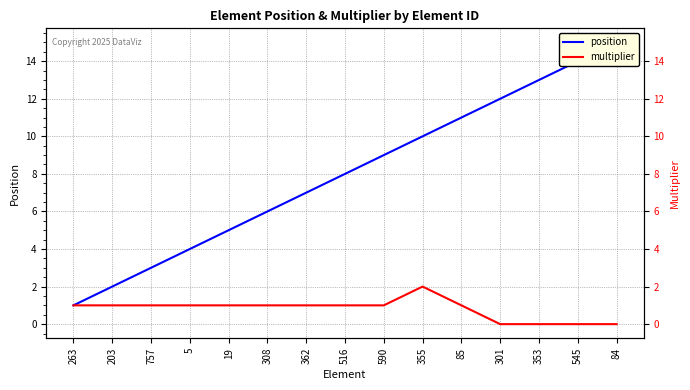

True or false: multiplier and position cross at least once.

False